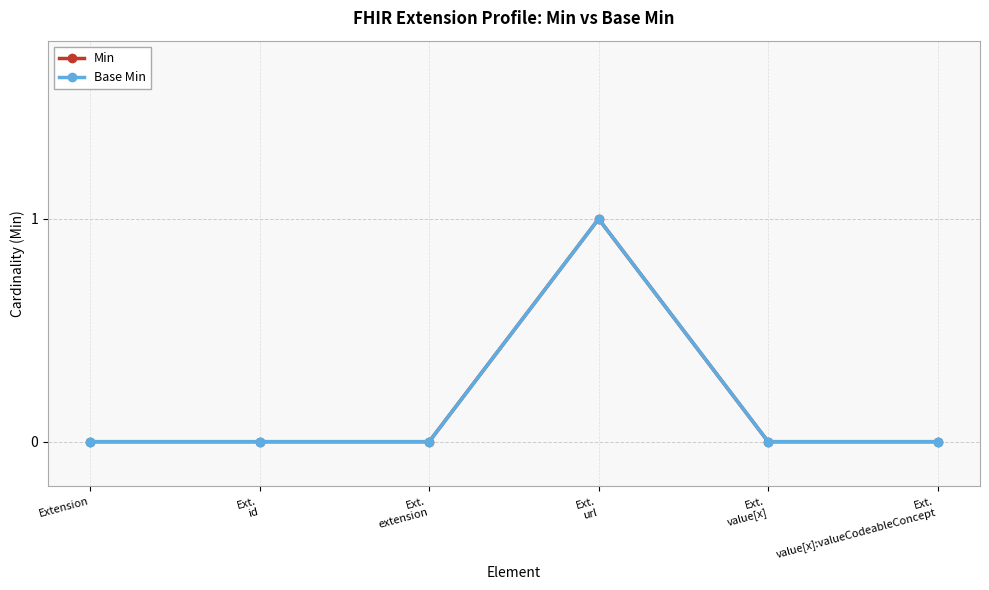

Is this an area chart (filled region under the line)?

No